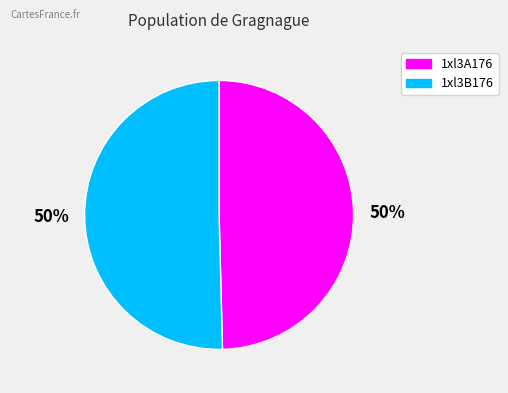

Approximately how many times larger is the value at 1xl3A176 compared to 1xl3B176?

1.0